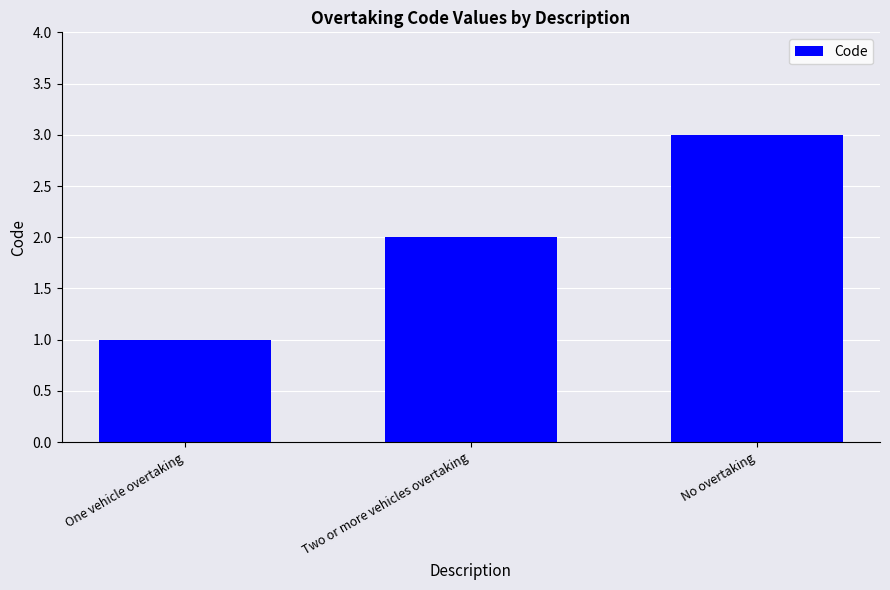

True or false: the data shows 3 at Two or more vehicles overtaking.

False